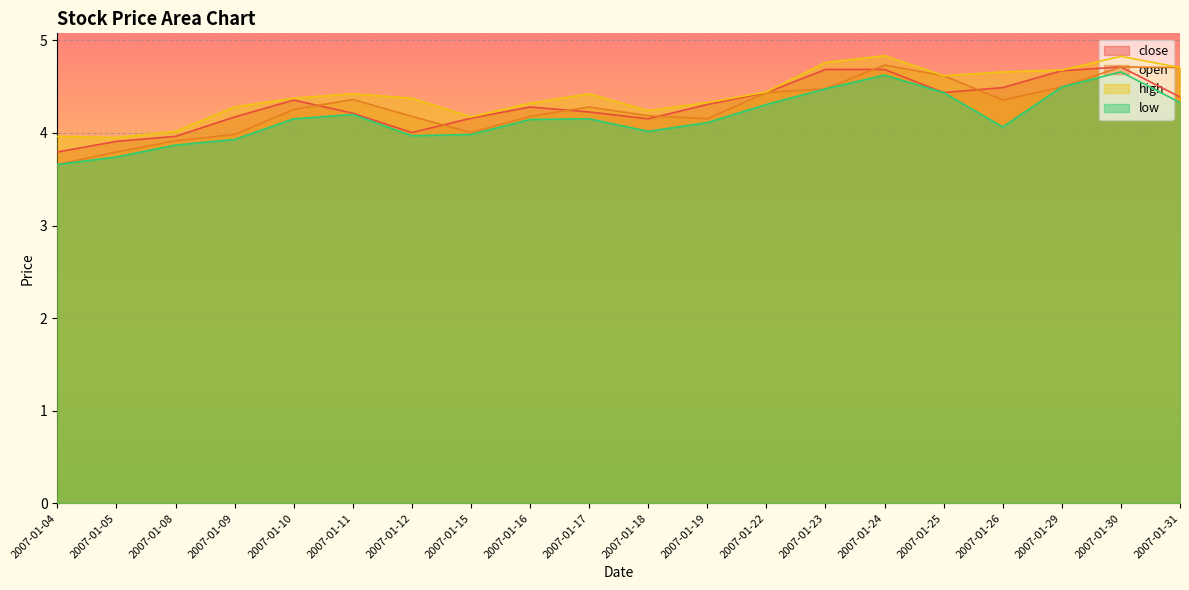

Rank the series at 2007-01-12 from lowest to highest value.

low, close, open, high